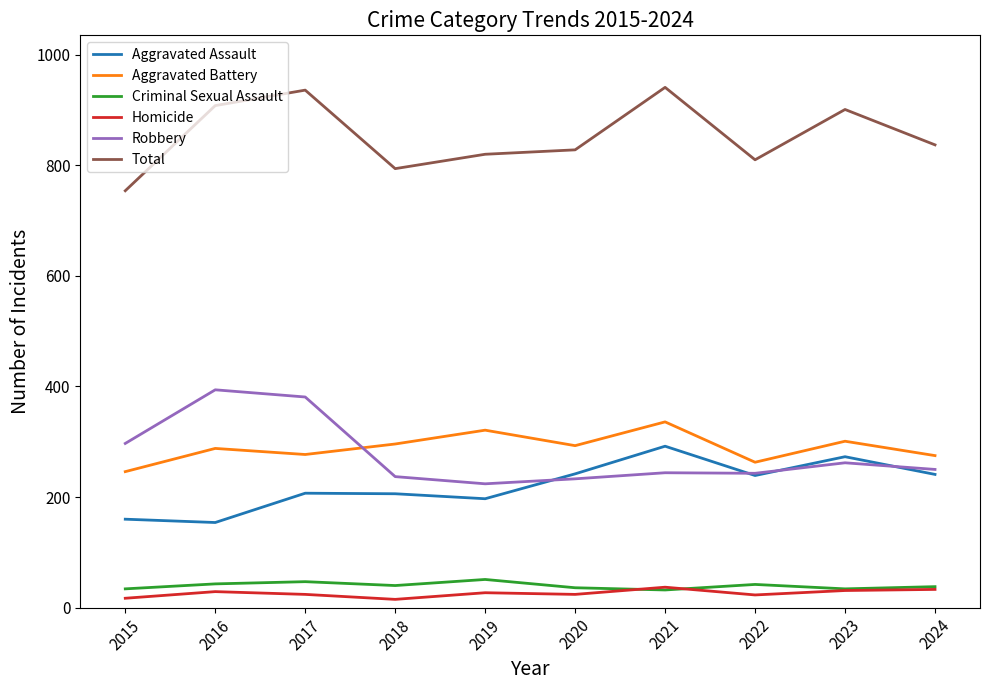

What is the difference between the highest and lowest values at 2019?

793